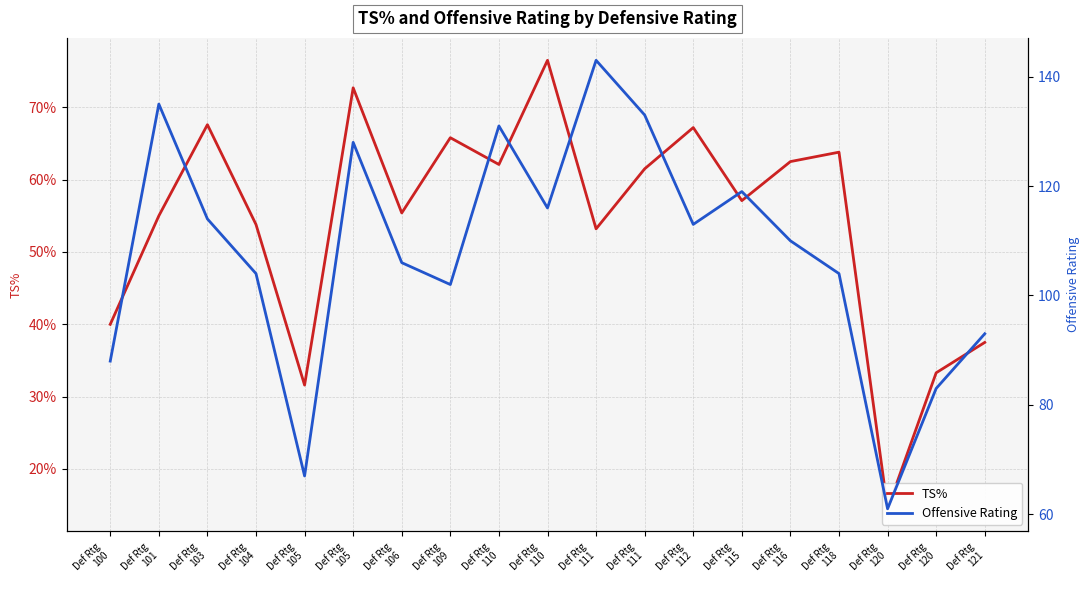

The value of Offensive Rating at Def Rtg
110 is 116.0. True or false?

True